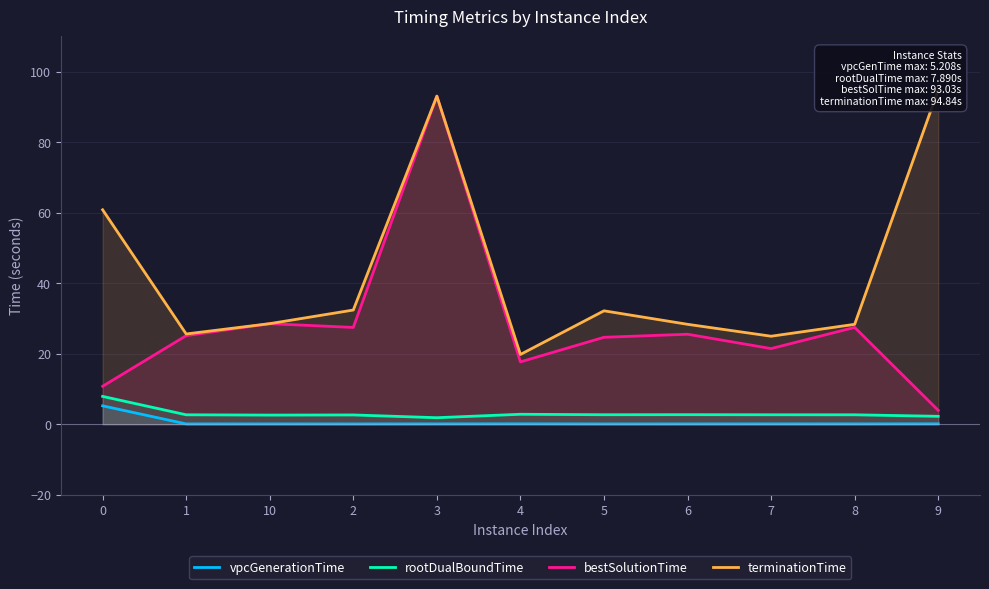

Reading left to right, what are all the values shown in this chart?

vpcGenerationTime: 5.2	0.1	0.1	0.1	0.1	0.1	0.1	0.1	0.1	0.1	0.1
rootDualBoundTime: 7.9	2.7	2.6	2.6	1.8	2.8	2.7	2.7	2.7	2.7	2.2
bestSolutionTime: 10.8	25.1	28.5	27.4	93.0	17.7	24.6	25.5	21.4	27.5	3.9
terminationTime: 60.8	25.6	28.5	32.4	93.0	19.8	32.2	28.3	25.0	28.3	94.8